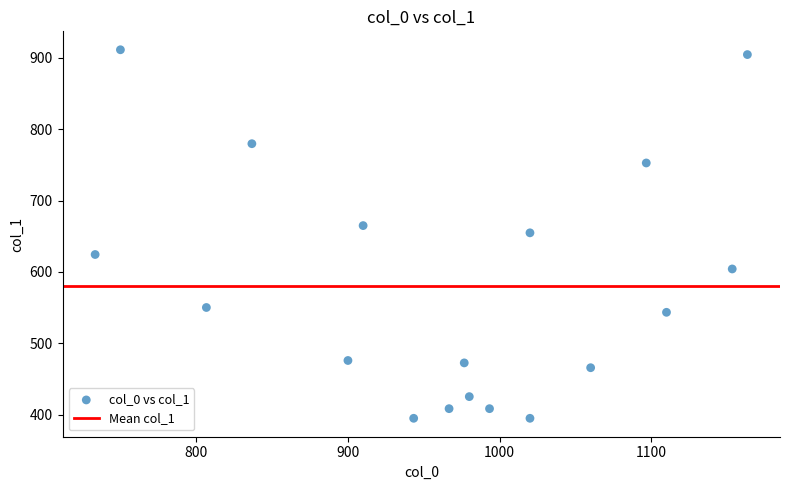

What is the range of Y values (max minus min)?

516.4